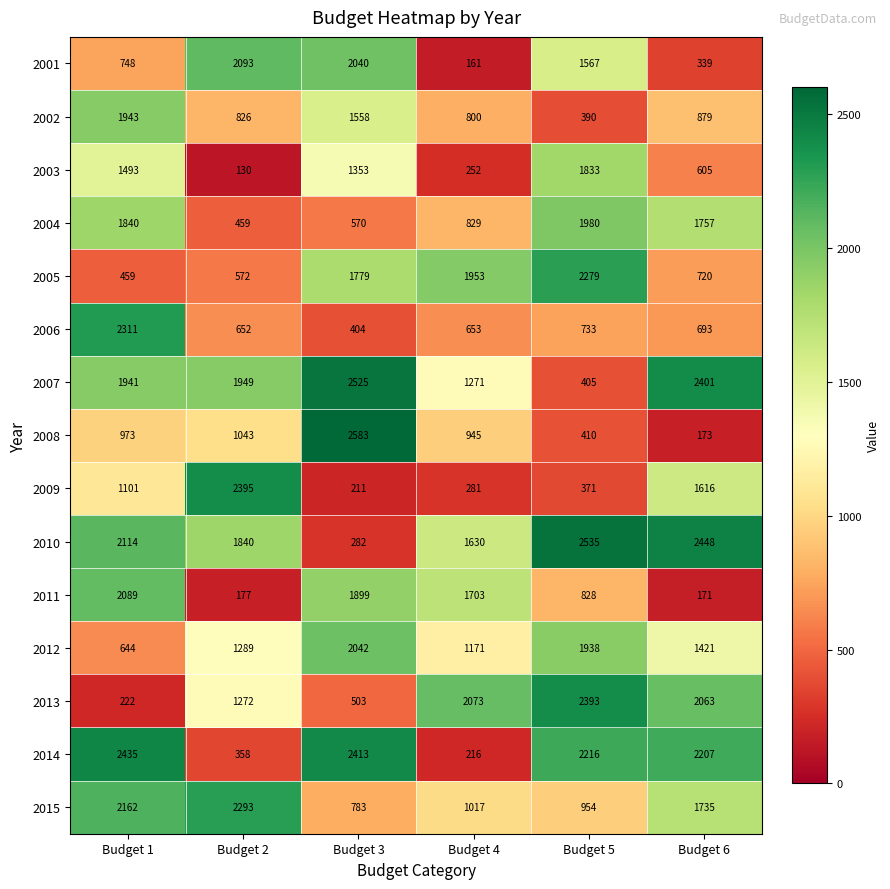

Read the 2006 value at Budget 5, to the nearest 10.

730